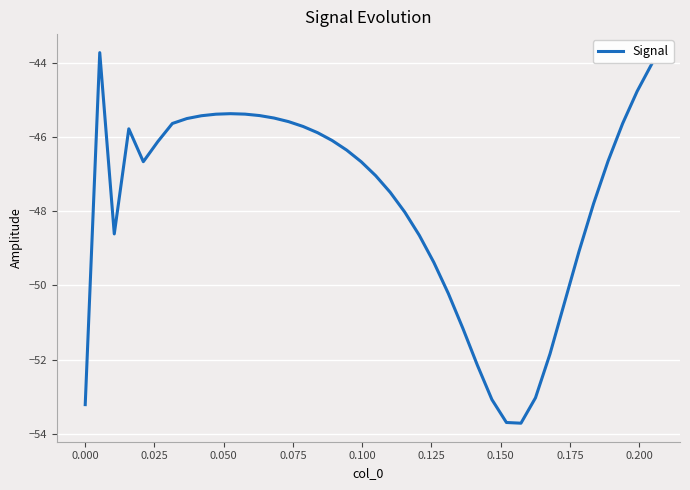

What is the minimum value shown in the chart?

-53.7